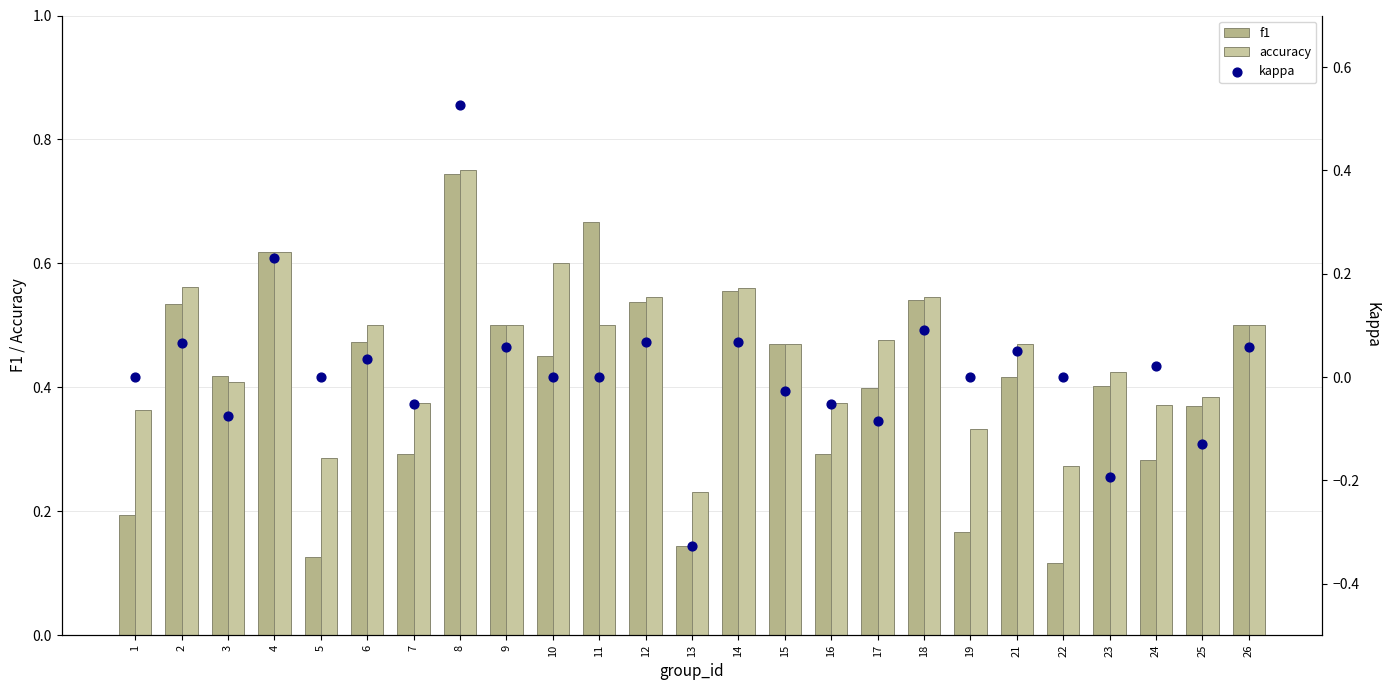

What are all the series names shown in the legend?

f1, accuracy, kappa